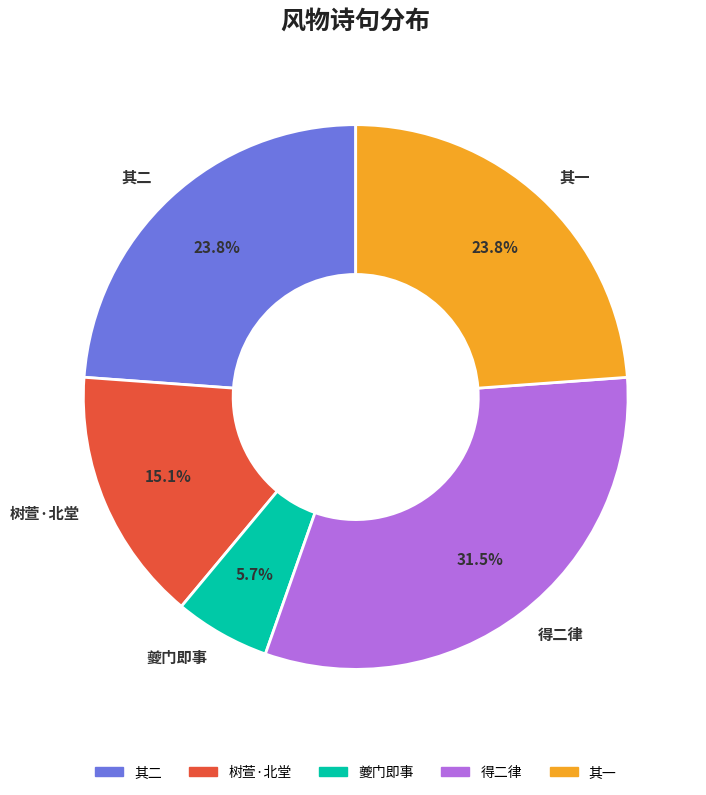

To the nearest percent, what is the difference between the largest and smallest slice percentages?

26%